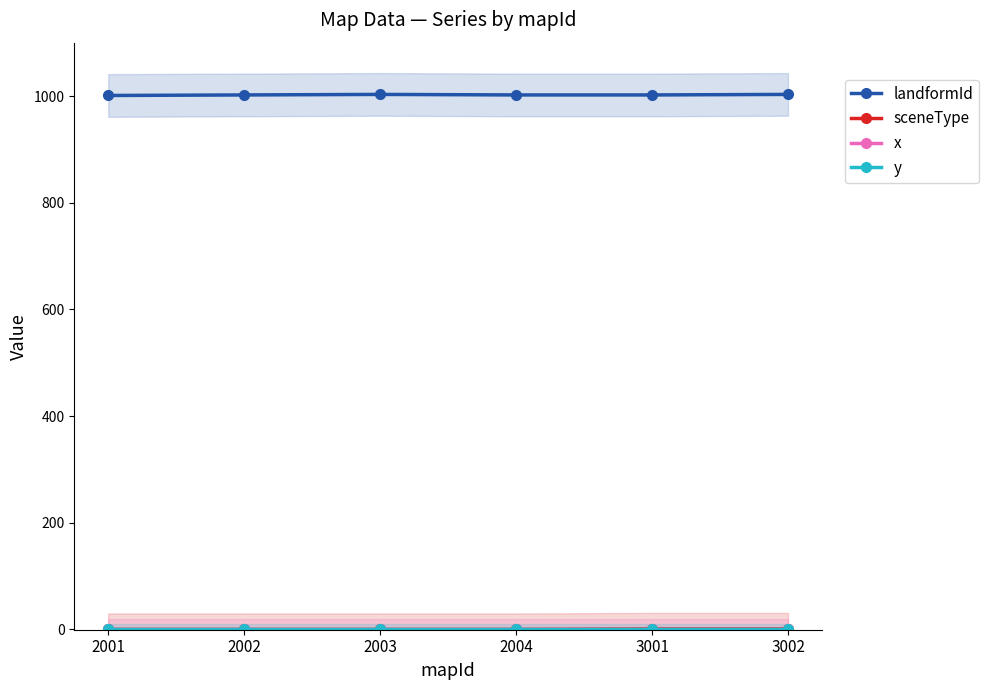

True or false: landformId has more than 0 points higher than both neighbors.

True